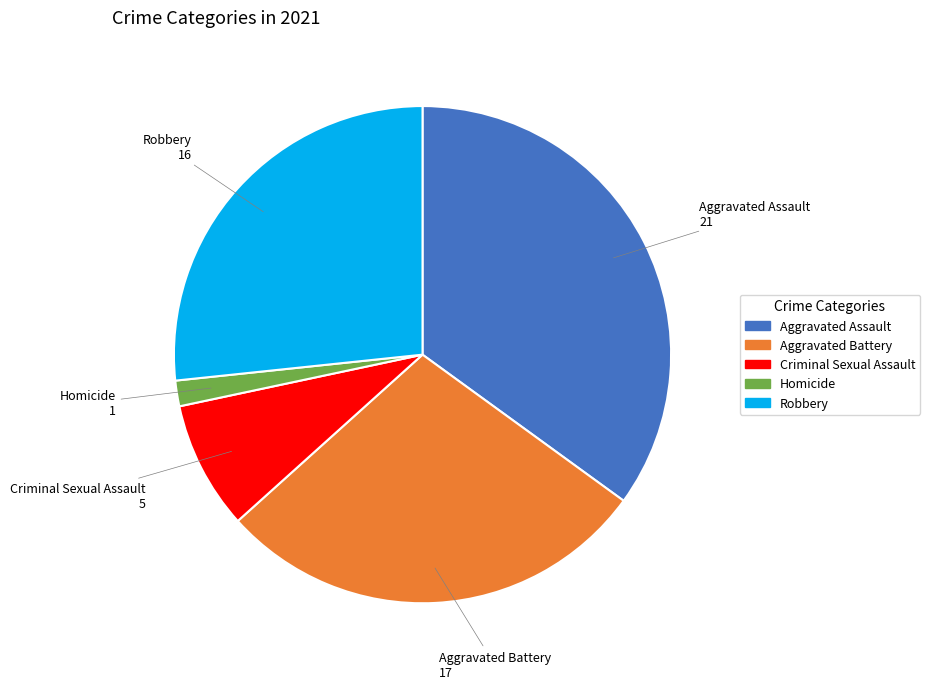

Which slice is the largest?

Aggravated Assault